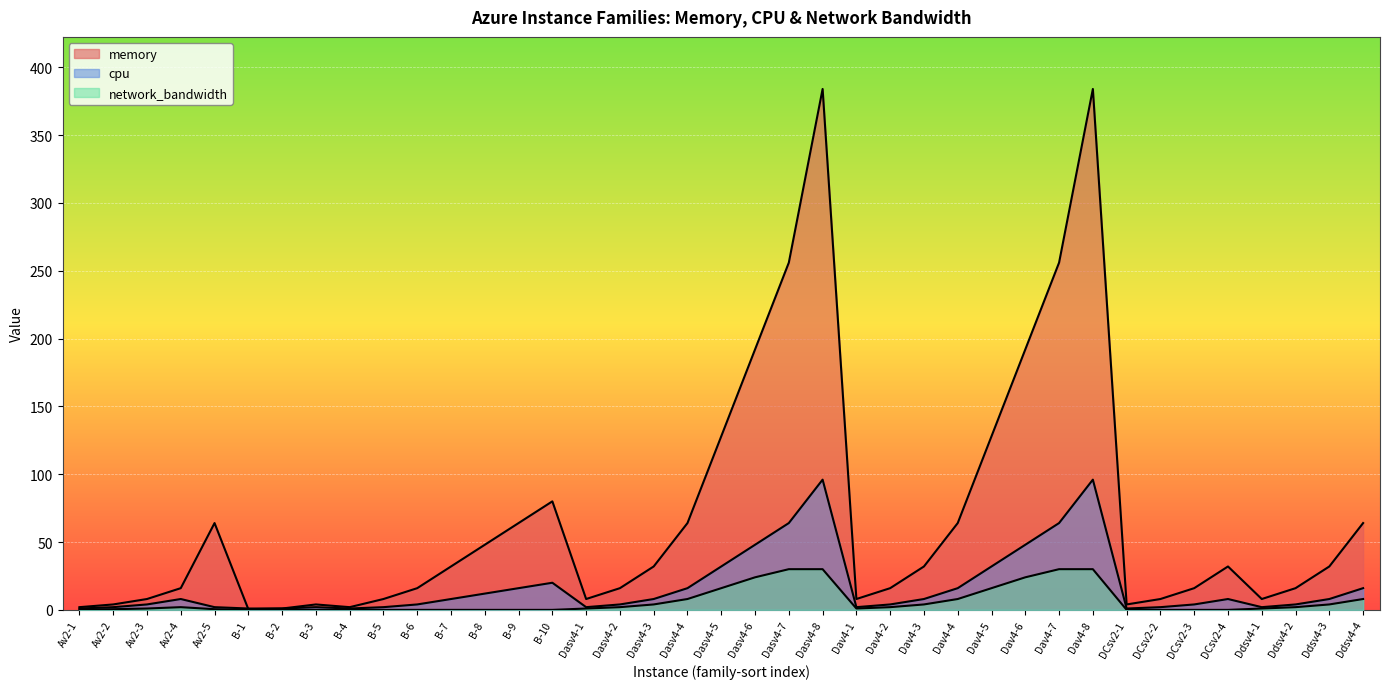

What are all the series names shown in the legend?

memory, cpu, network_bandwidth